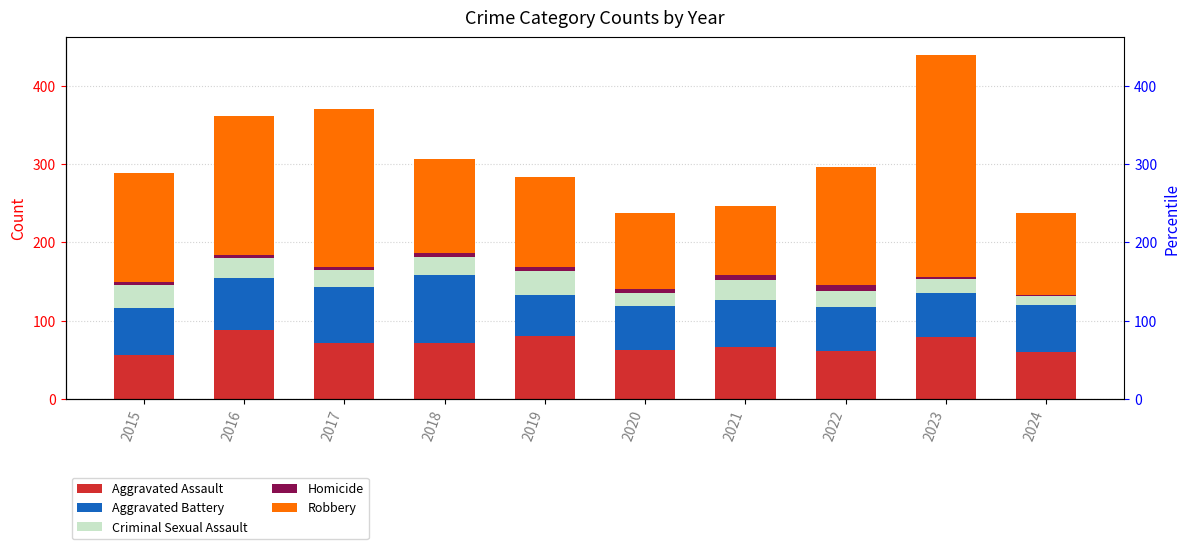

Rank the series by their maximum value, from highest to lowest.

Robbery, Aggravated Assault, Aggravated Battery, Criminal Sexual Assault, Homicide